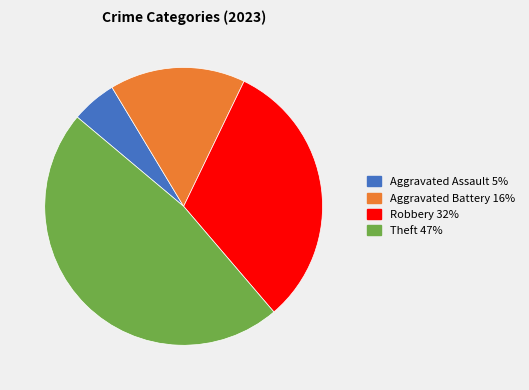

The Aggravated Battery 16% slice represents 30% of the pie. True or false?

False